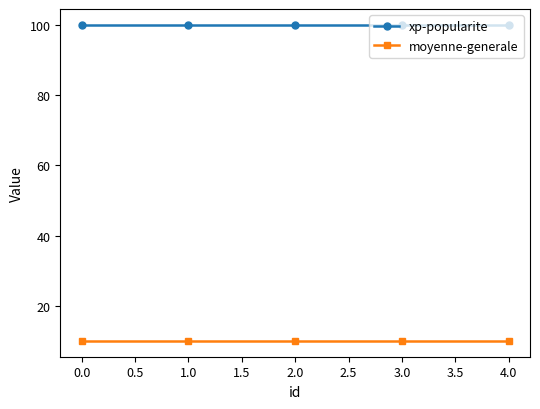

Which series has the largest total across all categories?

xp-popularite